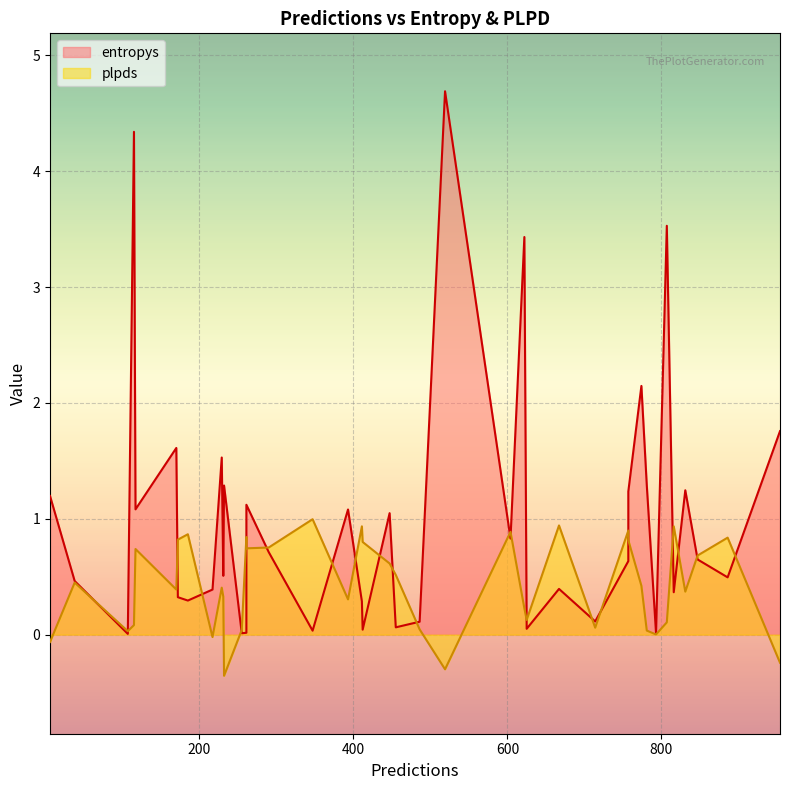

The plpds series shows 0.3 at 455. True or false?

False